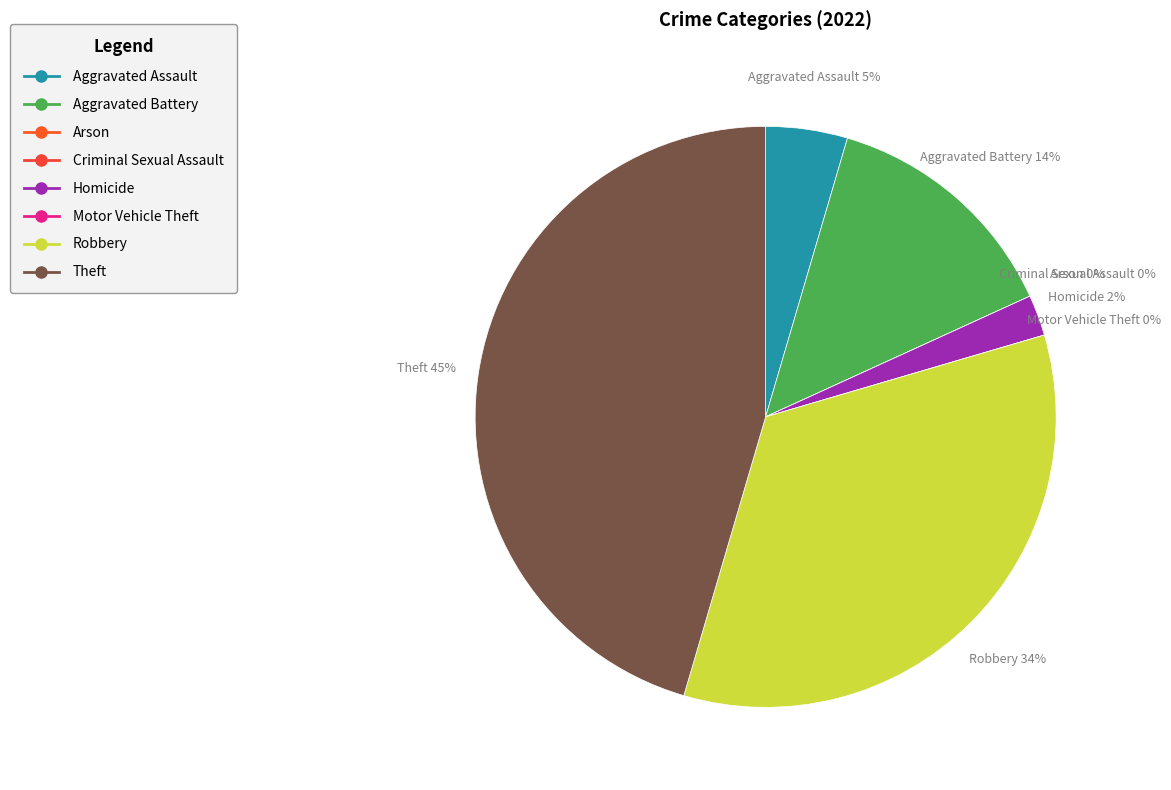

To the nearest percent, what is the difference between the Aggravated Assault and Robbery slice percentages?

30%